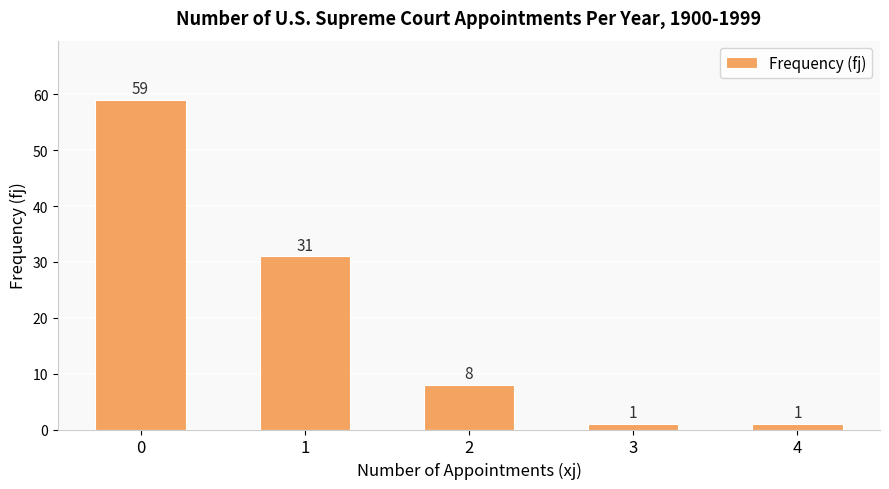

What is the value of the 3rd bar from the left?

8